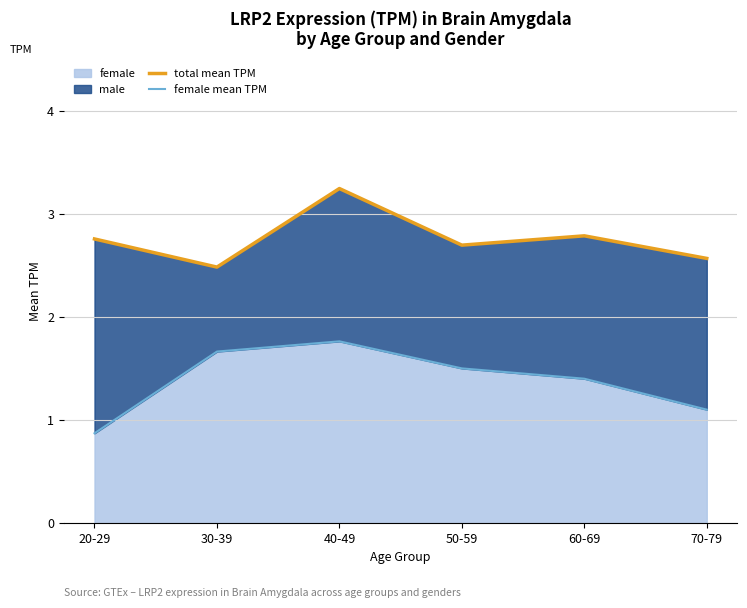

Is it true that female mean TPM equals 1.5 at 50-59?

True